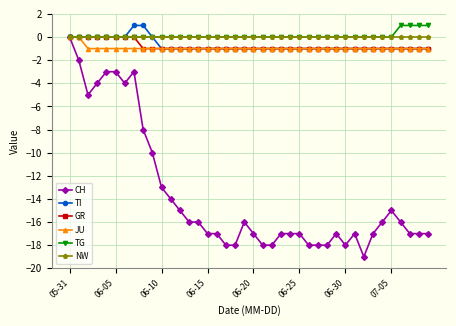

What is the value of the CH point at the 17th from the left?

-17